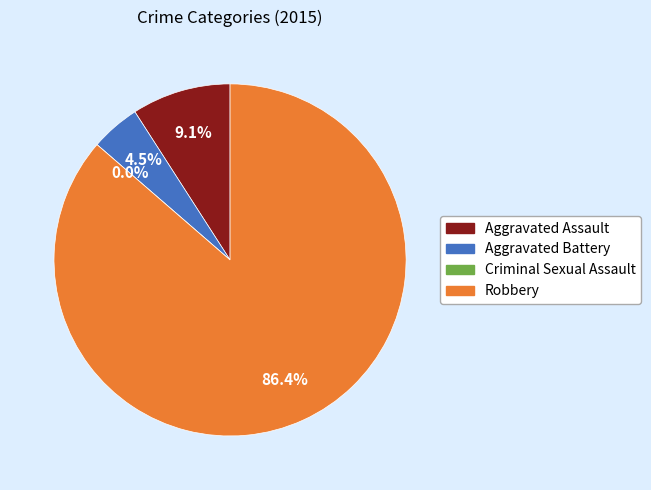

To the nearest percent, what percentage of the pie is Aggravated Assault?

9%